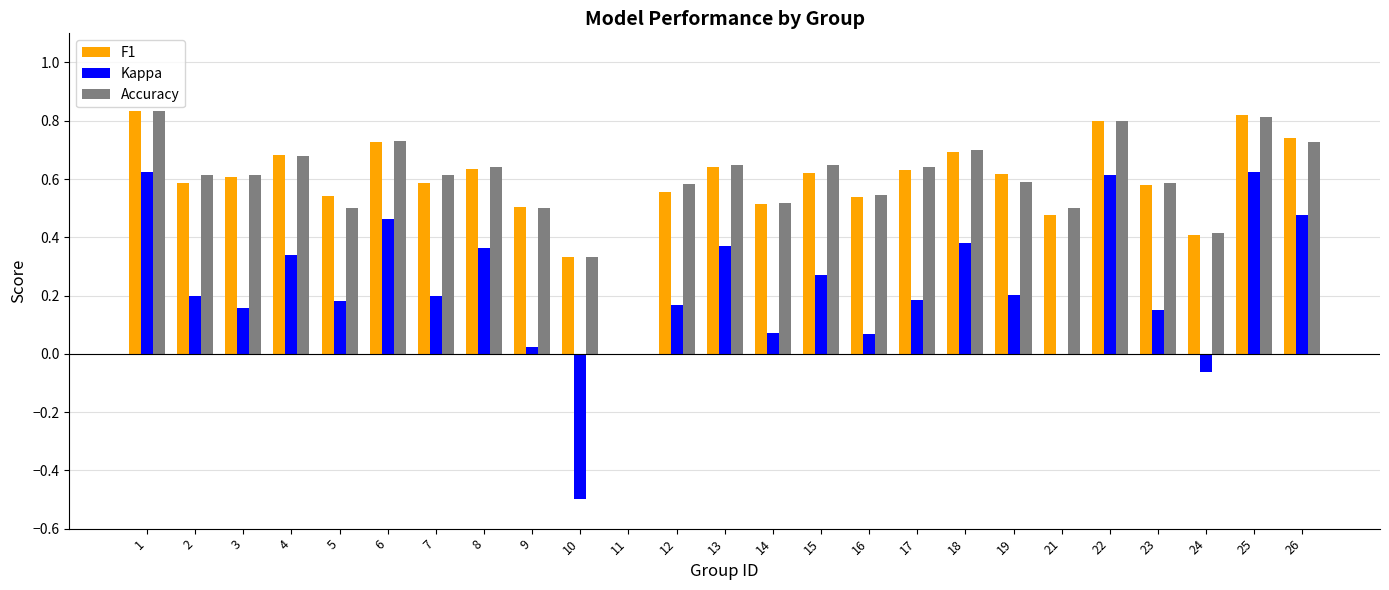

Count the number of categories in the chart.

25